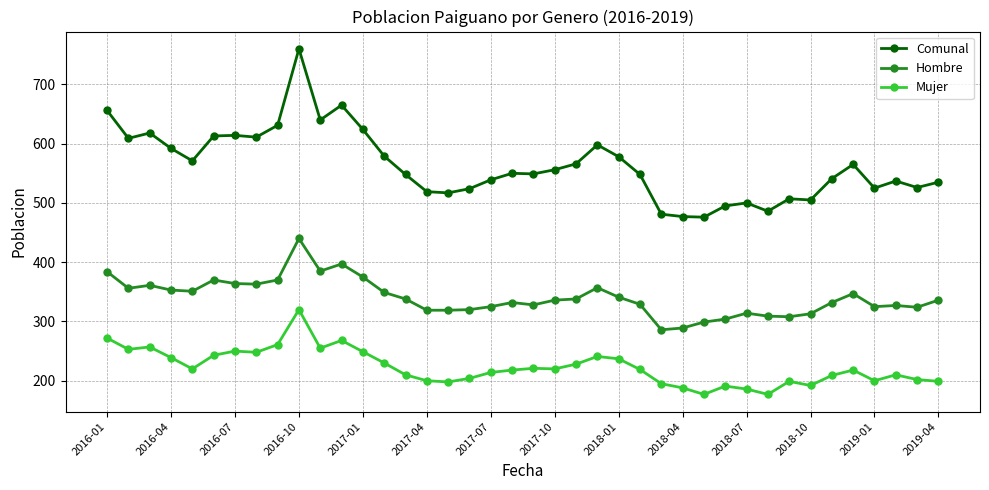

How many lines are shown in the chart?

3